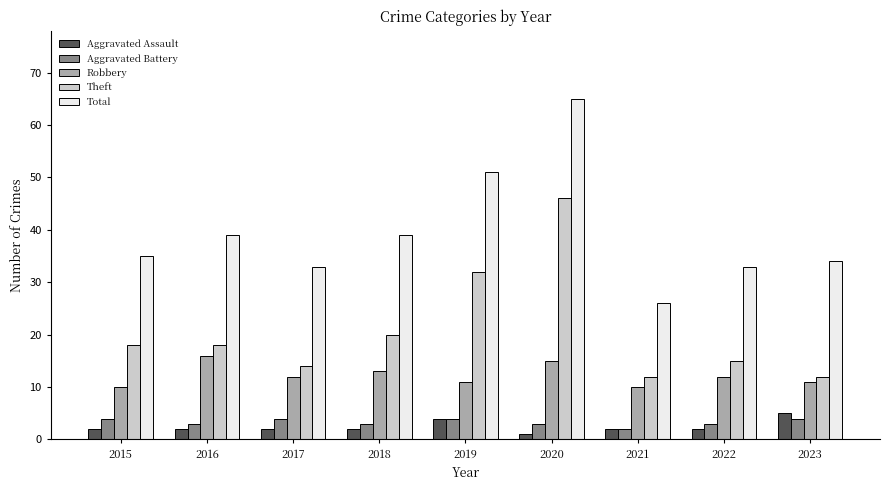

Which series has the largest range (max minus min)?

Total